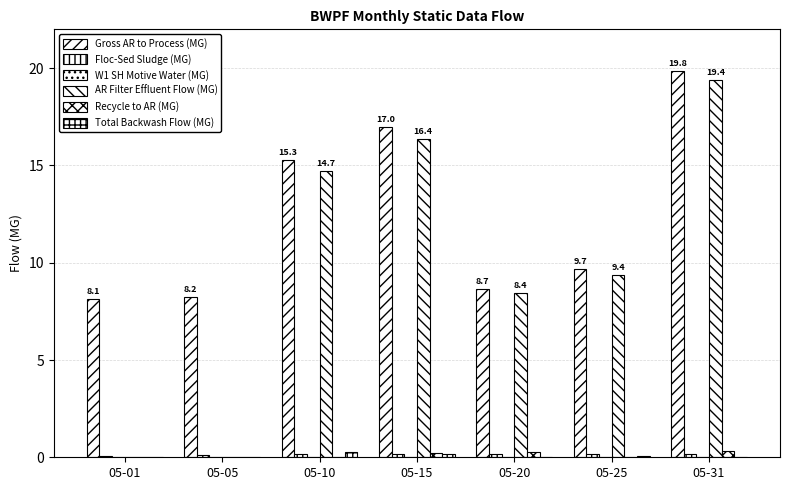

True or false: Recycle to AR (MG) has a value of 0.0 at 05-05.

True